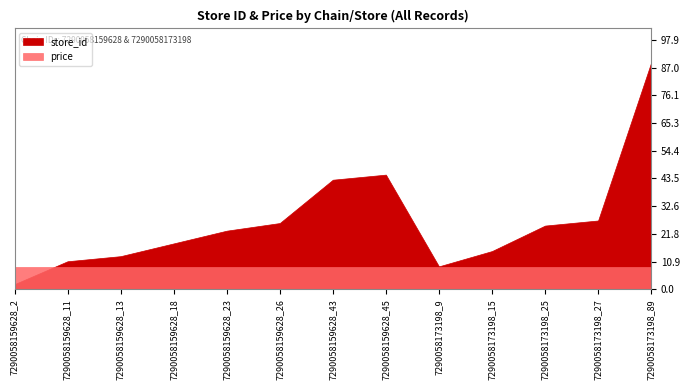

What is the label of the 6th point from the left?

7290058159628_26